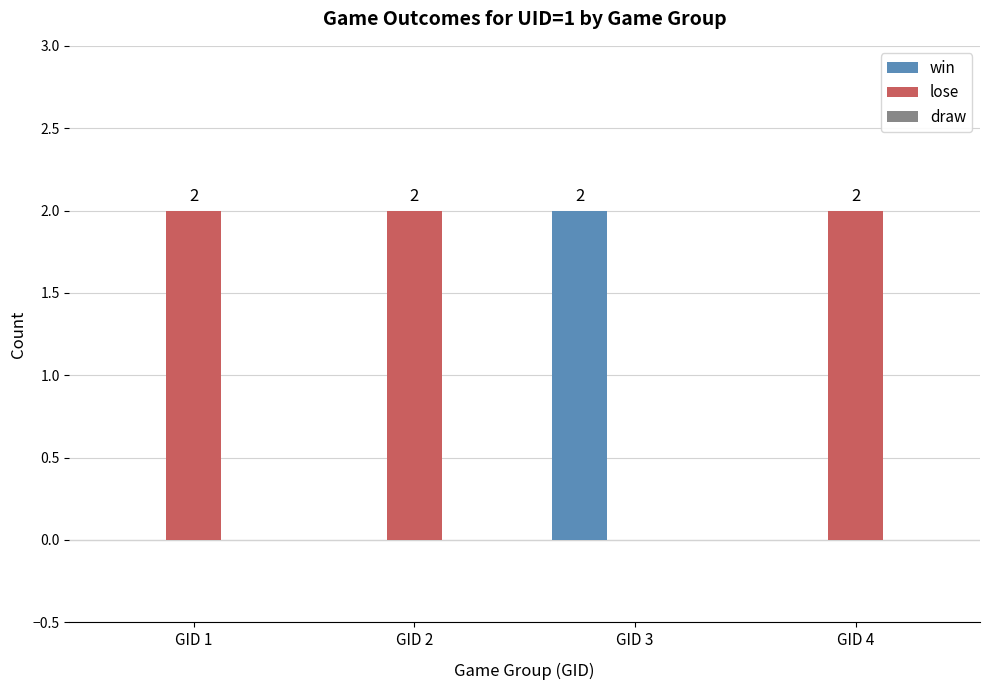

Which category has the highest value in the win series?

GID 3